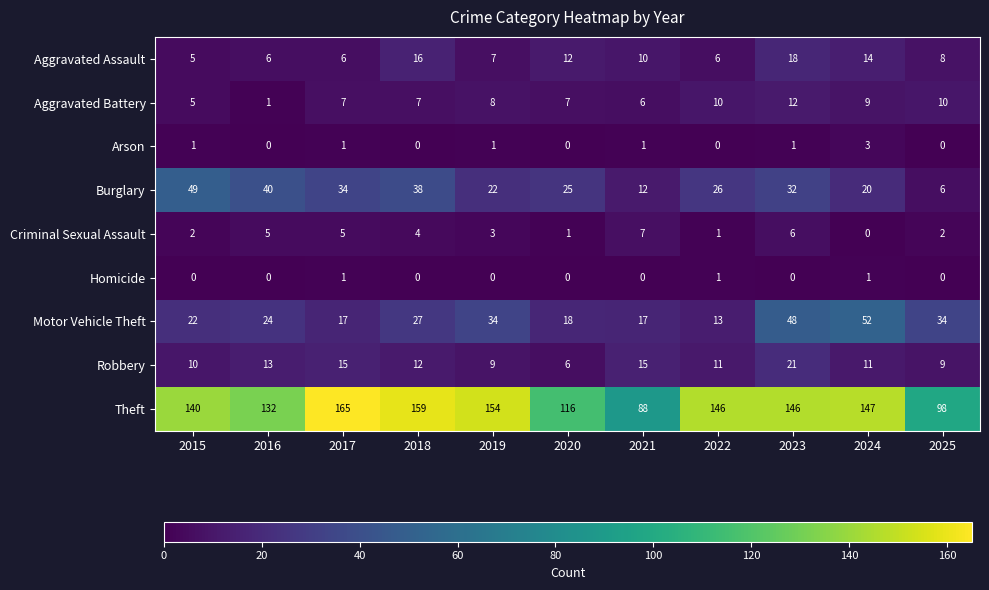

The Theft series shows 154 at 2019. True or false?

True